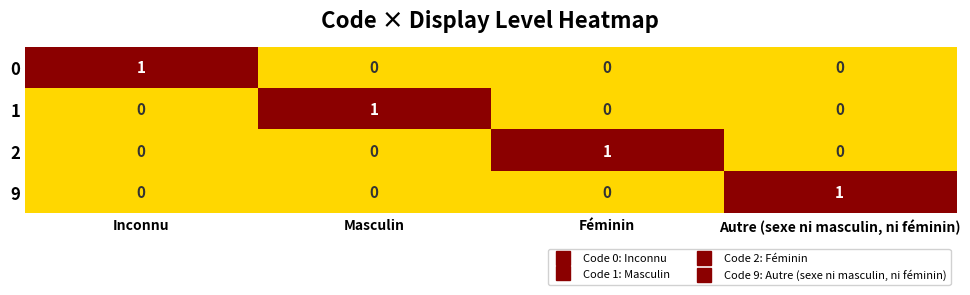

How many 1 values are between 0 and 1?

4